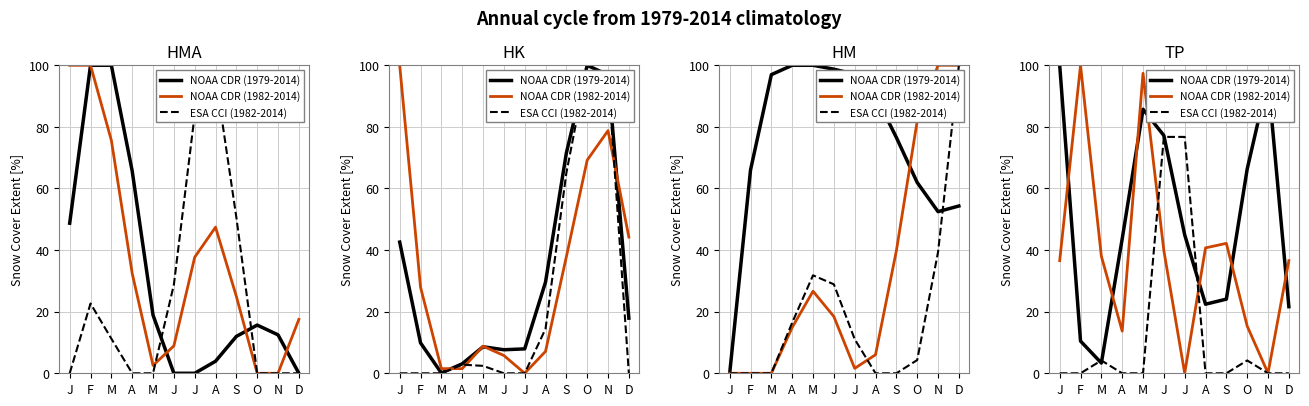

Between M and J, which series saw the biggest shift?

ESA CCI (1982-2014)